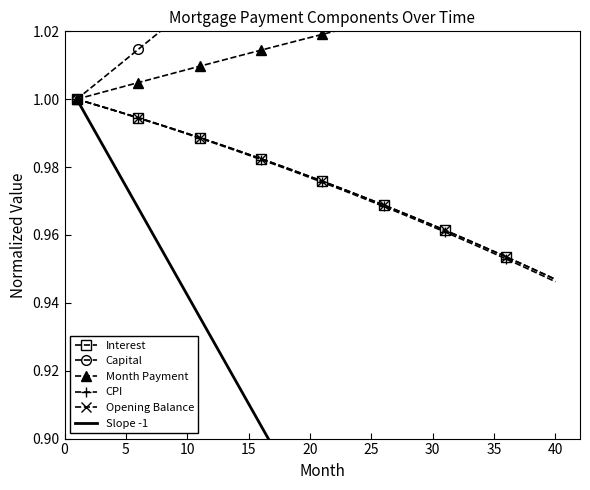

Reading right to left, transcribe all the data shown in this chart.

Interest: 0.9	0.9	1.0	1.0	1.0	1.0	1.0	1.0	1.0	1.0	1.0	1.0	1.0	1.0	1.0	1.0	1.0	1.0	1.0	1.0	1.0	1.0	1.0	1.0	1.0	1.0	1.0	1.0	1.0	1.0	1.0	1.0	1.0	1.0	1.0	1.0	1.0	1.0	1.0	1.0
Capital: 1.1	1.1	1.1	1.1	1.1	1.1	1.1	1.1	1.1	1.1	1.1	1.1	1.1	1.1	1.1	1.1	1.1	1.1	1.1	1.1	1.1	1.1	1.1	1.0	1.0	1.0	1.0	1.0	1.0	1.0	1.0	1.0	1.0	1.0	1.0	1.0	1.0	1.0	1.0	1.0
Month Payment: 1.0	1.0	1.0	1.0	1.0	1.0	1.0	1.0	1.0	1.0	1.0	1.0	1.0	1.0	1.0	1.0	1.0	1.0	1.0	1.0	1.0	1.0	1.0	1.0	1.0	1.0	1.0	1.0	1.0	1.0	1.0	1.0	1.0	1.0	1.0	1.0	1.0	1.0	1.0	1.0
CPI: 0.9	0.9	0.9	1.0	1.0	1.0	1.0	1.0	1.0	1.0	1.0	1.0	1.0	1.0	1.0	1.0	1.0	1.0	1.0	1.0	1.0	1.0	1.0	1.0	1.0	1.0	1.0	1.0	1.0	1.0	1.0	1.0	1.0	1.0	1.0	1.0	1.0	1.0	1.0	1.0
Opening Balance: 0.9	0.9	1.0	1.0	1.0	1.0	1.0	1.0	1.0	1.0	1.0	1.0	1.0	1.0	1.0	1.0	1.0	1.0	1.0	1.0	1.0	1.0	1.0	1.0	1.0	1.0	1.0	1.0	1.0	1.0	1.0	1.0	1.0	1.0	1.0	1.0	1.0	1.0	1.0	1.0
Slope -1: 0.8	0.8	0.8	0.8	0.8	0.8	0.8	0.8	0.8	0.8	0.8	0.8	0.8	0.8	0.8	0.8	0.9	0.9	0.9	0.9	0.9	0.9	0.9	0.9	0.9	0.9	0.9	0.9	0.9	0.9	0.9	0.9	1.0	1.0	1.0	1.0	1.0	1.0	1.0	1.0